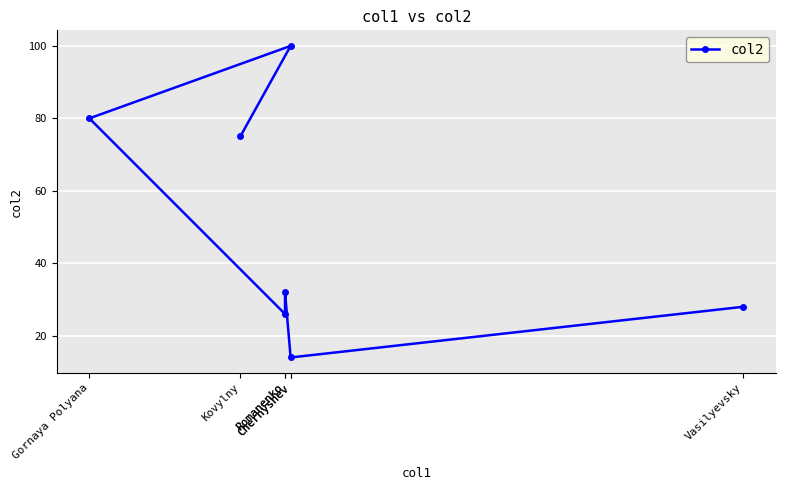

What is the approximate value at Chernyshev?

14